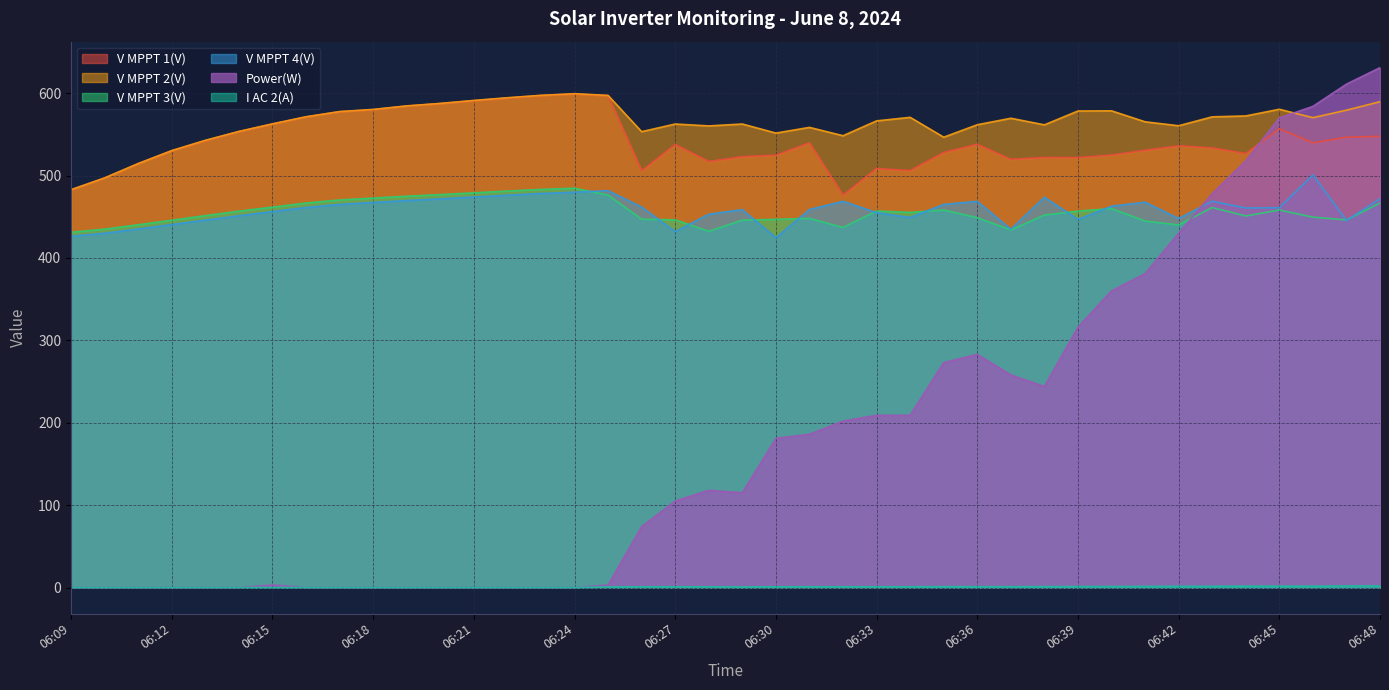

What value does the V MPPT 4(V) series have at 06:28?

453.1